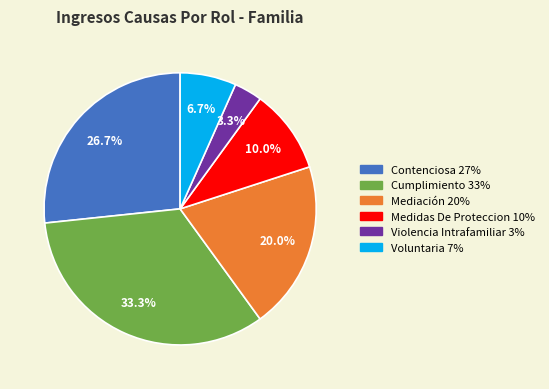

How many slices are in this pie chart?

6